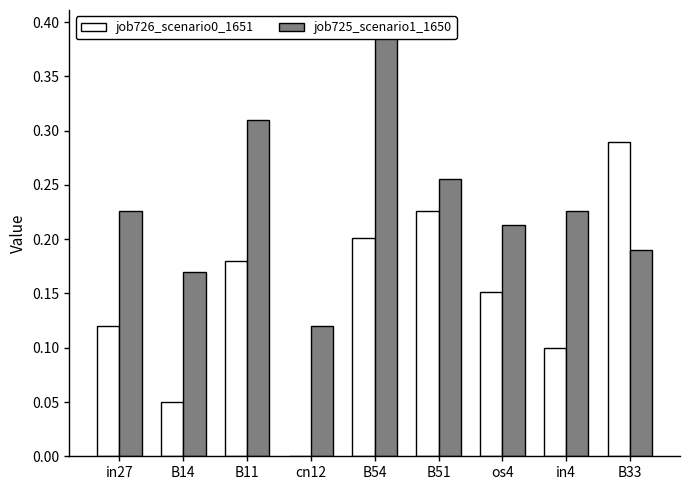

The value of job725_scenario1_1650 at B11 is 0.2. True or false?

False